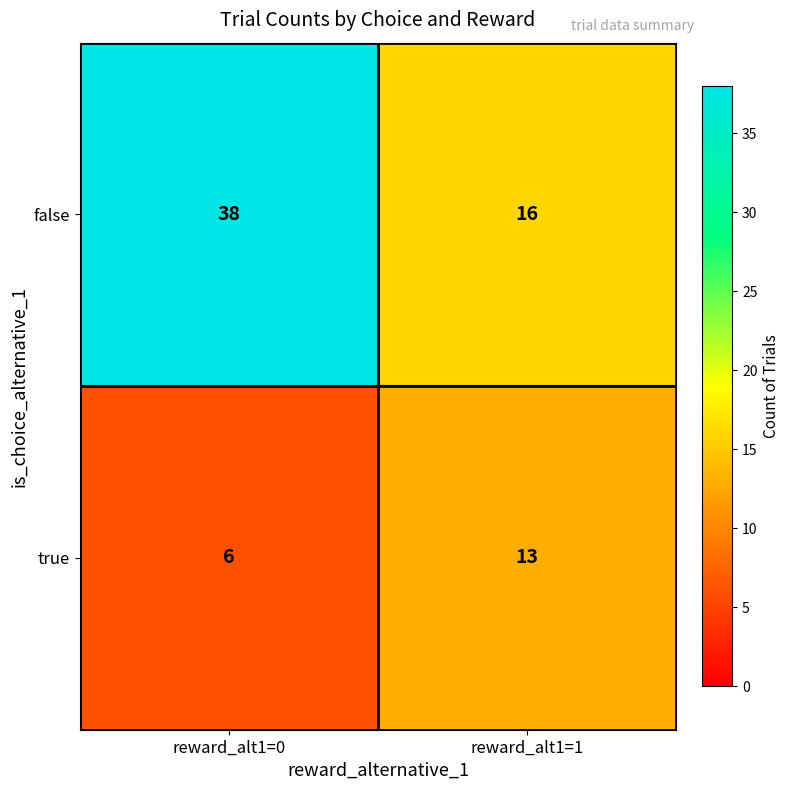

Rank the series at reward_alt1=0 from lowest to highest value.

true, false